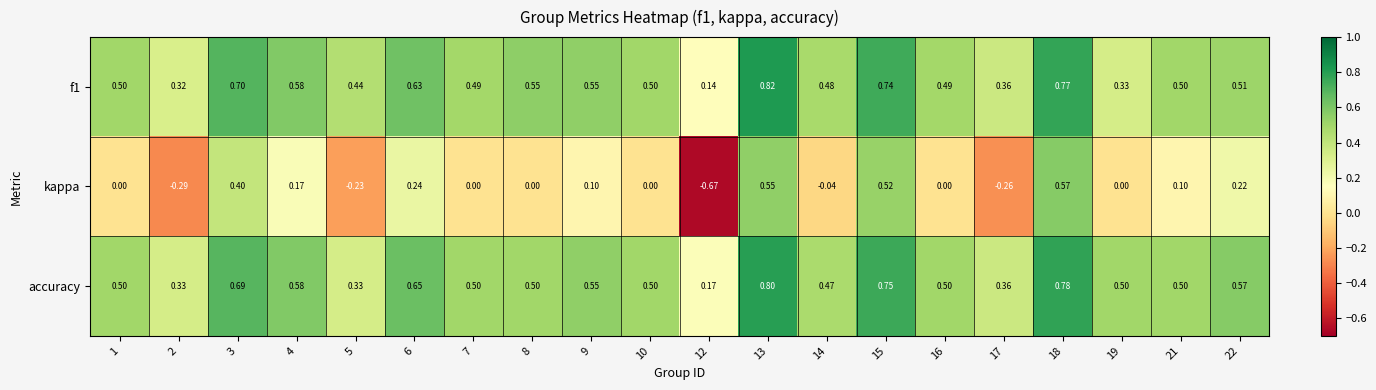

Which series has the largest range (max minus min)?

kappa